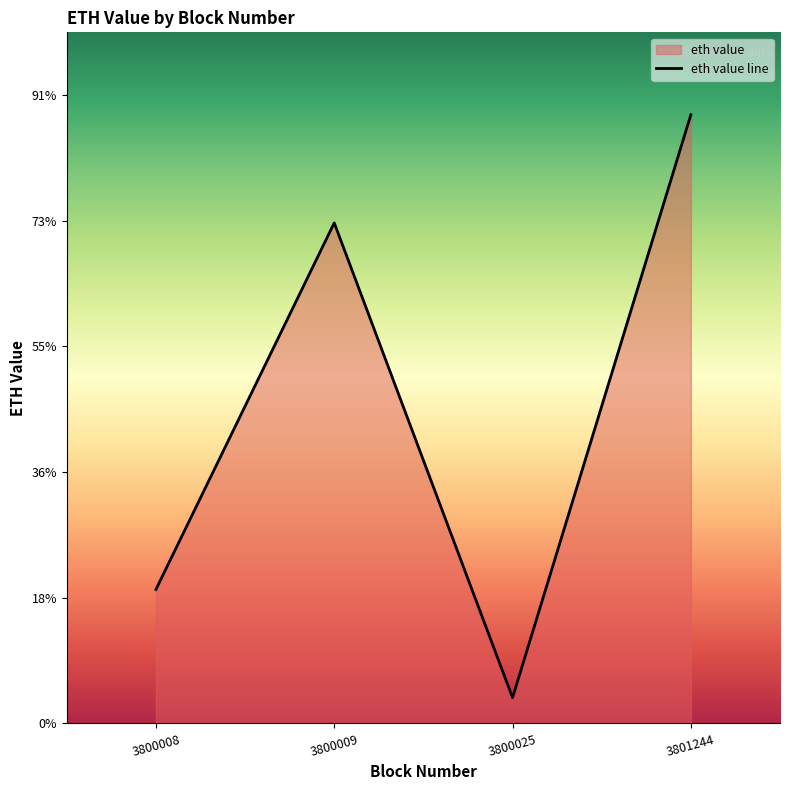

Reading left to right, extract all data points from this chart.

21.3	79.7	4.1	96.9